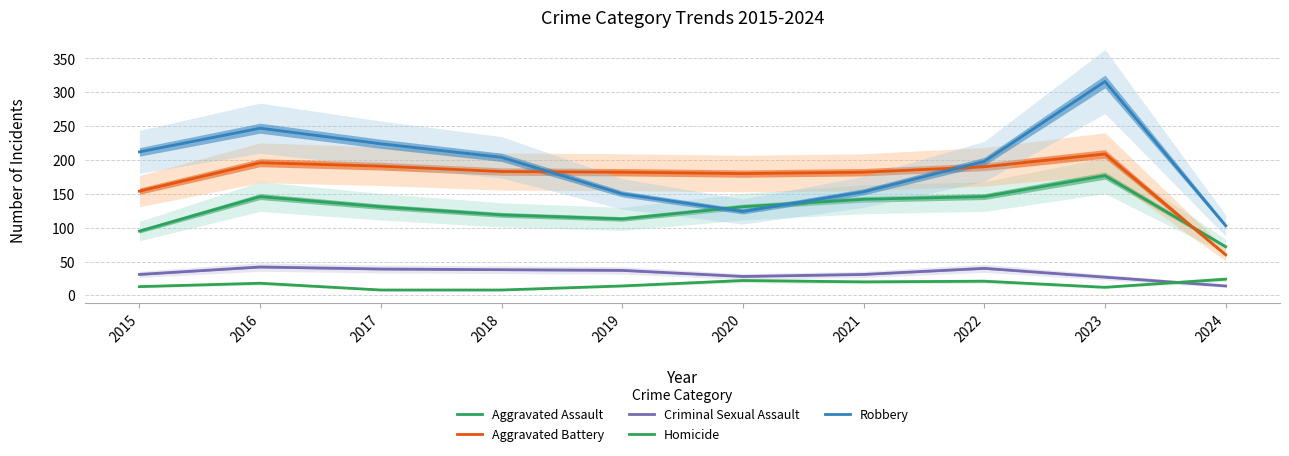

Which category has the lowest value across all series?

2017